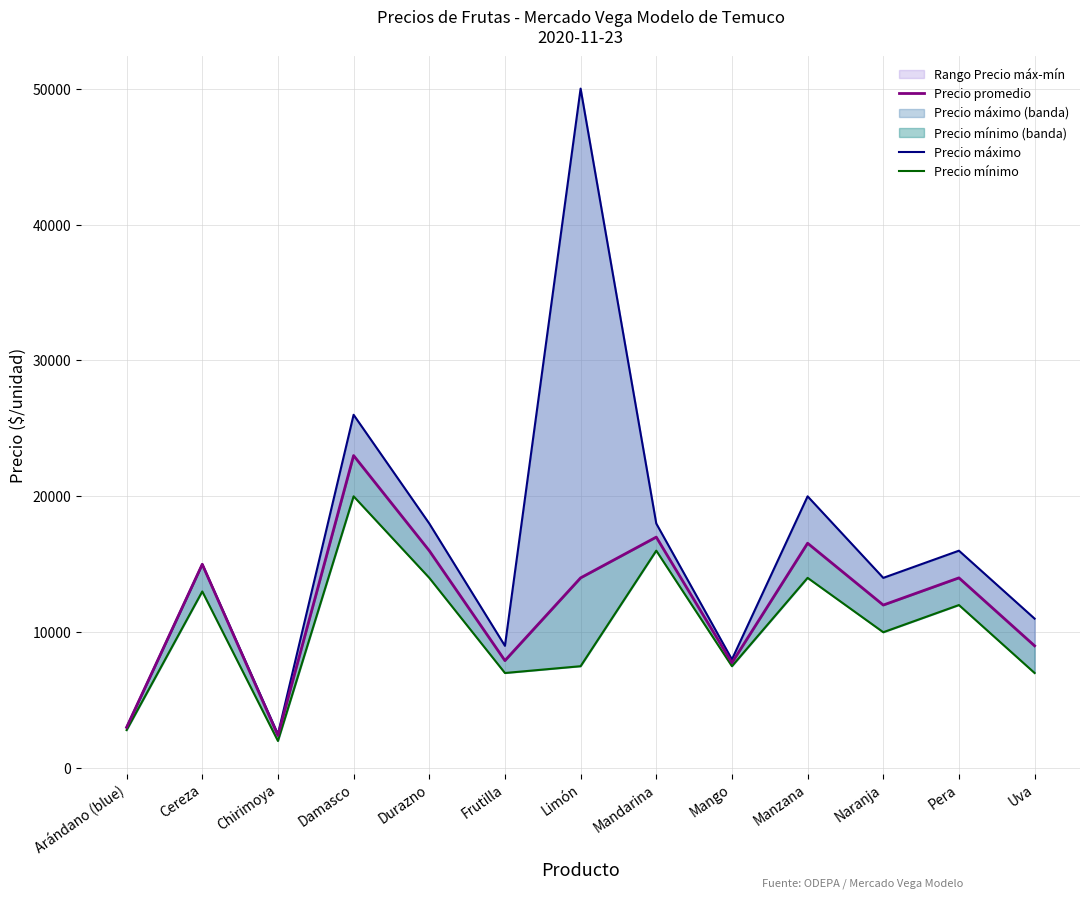

At which category is the sum across all series the highest?

Limón